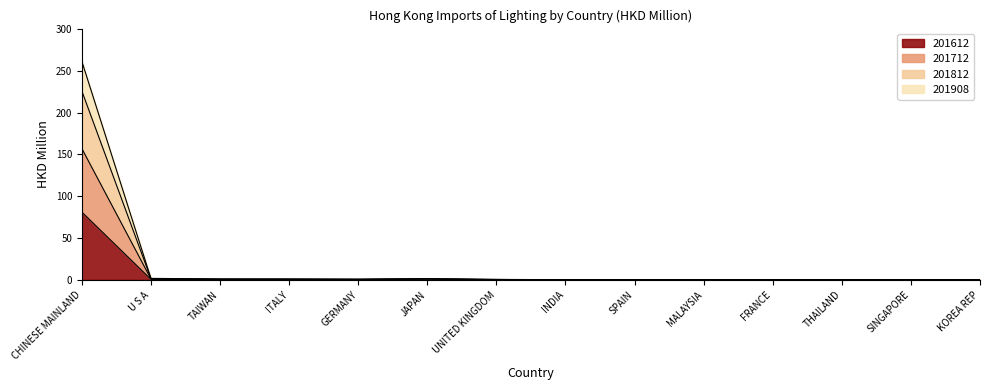

The 201612 series shows 0.1 at KOREA REP. True or false?

True